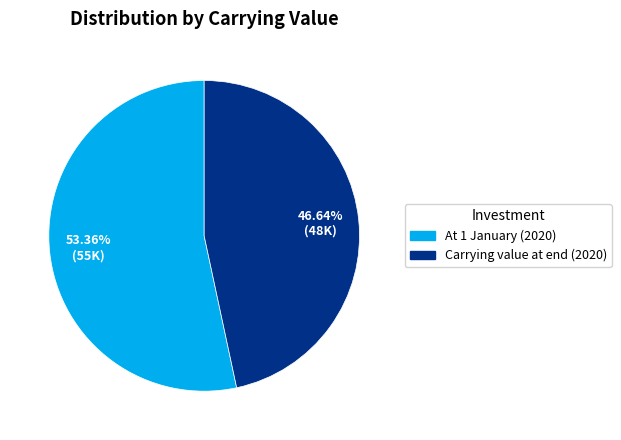

Count the number of slices in the pie.

2